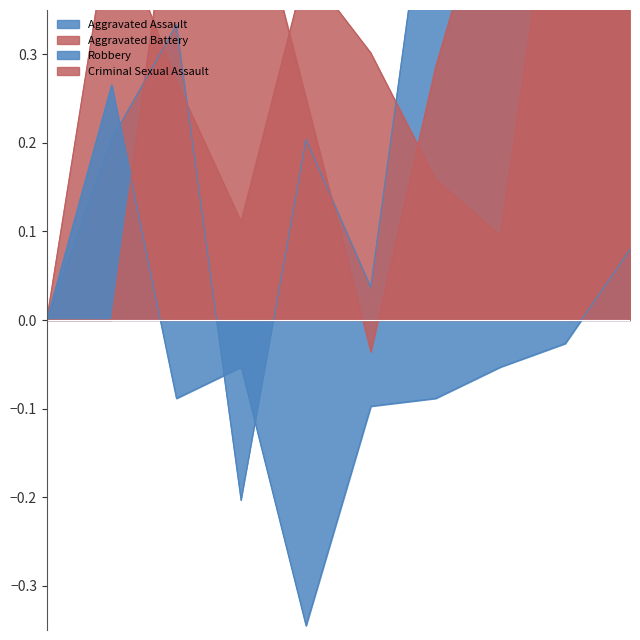

Reading left to right, list all the values displayed in this chart.

Aggravated Assault: 2015=0.0	2016=0.2	2017=0.3	2018=-0.2	2019=0.2	2020=0.0	2021=0.6	2022=0.4	2023=1.0	2024=1.0
Aggravated Battery: 2015=0.0	2016=0.5	2017=0.3	2018=0.1	2019=0.4	2020=0.3	2021=0.2	2022=0.1	2023=0.6	2024=1.0
Robbery: 2015=0.0	2016=0.3	2017=-0.1	2018=-0.1	2019=-0.3	2020=-0.1	2021=-0.1	2022=-0.1	2023=-0.0	2024=0.1
Criminal Sexual Assault: 2015=0.0	2016=0.0	2017=0.5	2018=0.5	2019=0.2	2020=-0.0	2021=0.3	2022=0.5	2023=0.4	2024=0.7